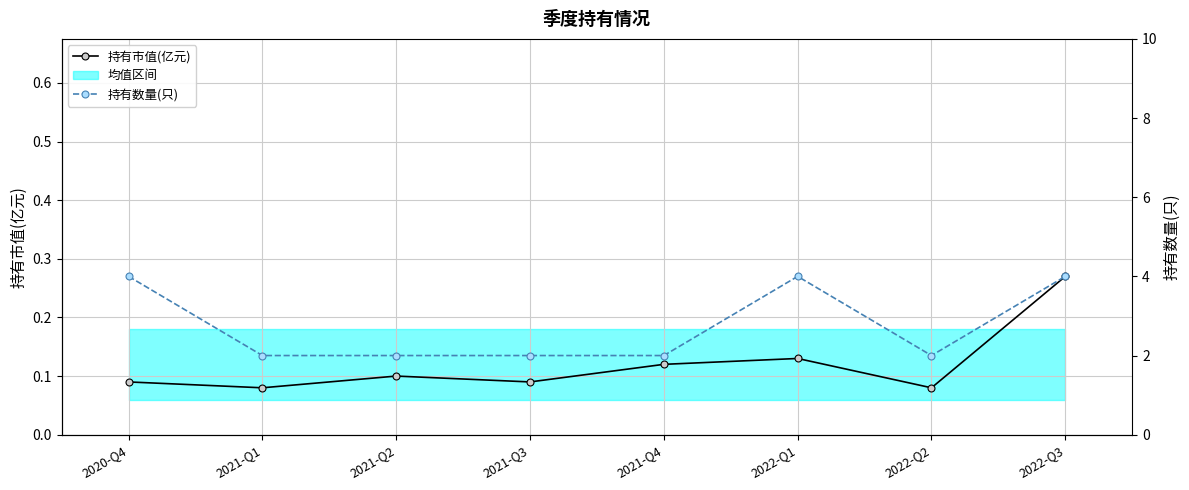

In 持有数量(只), how many points are higher than both neighbors (excluding endpoints)?

1